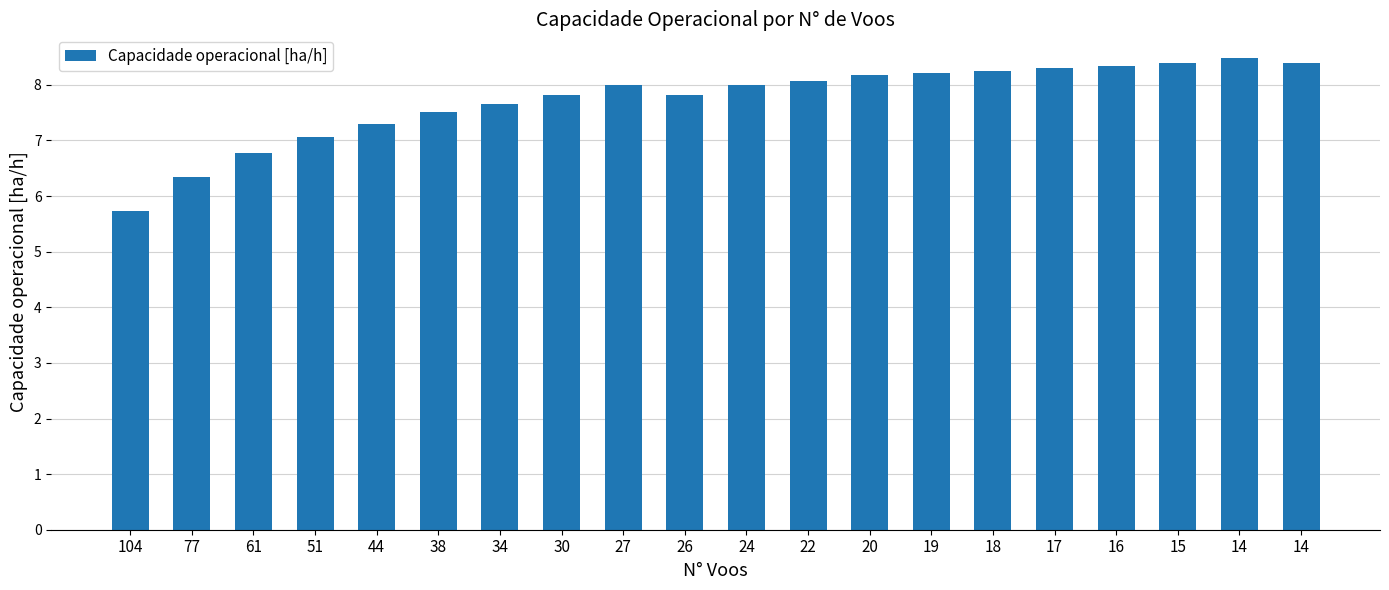

What is the greatest value displayed?

8.5